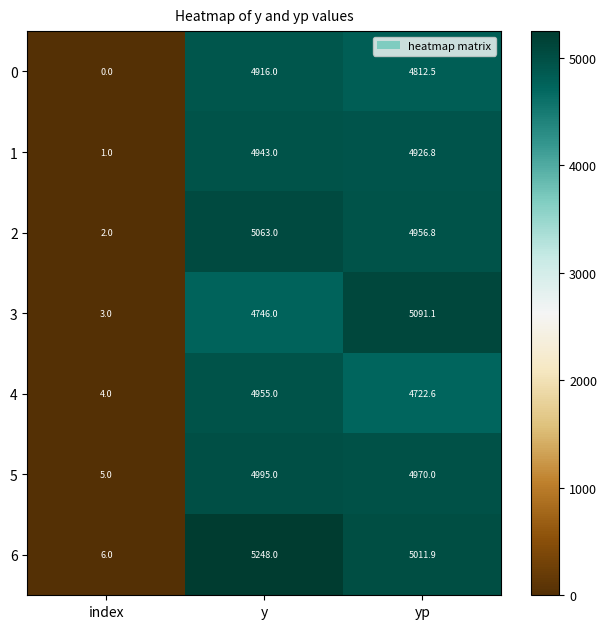

The value of 5 at yp is 4970.0. True or false?

True